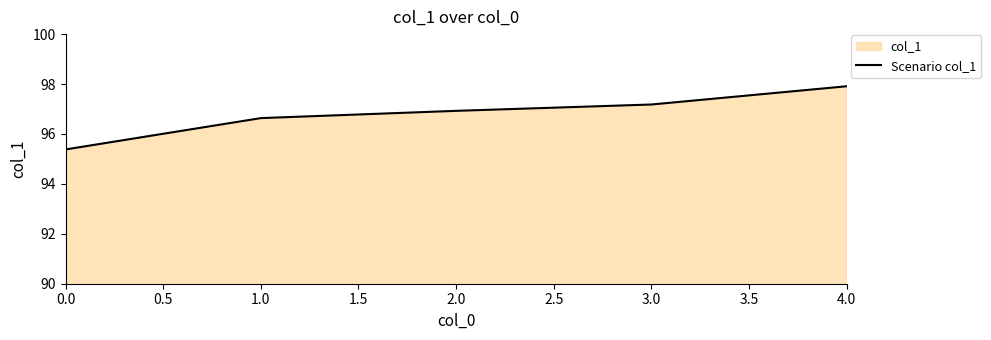

Which has a higher value, 3.0 or 1.0?

3.0